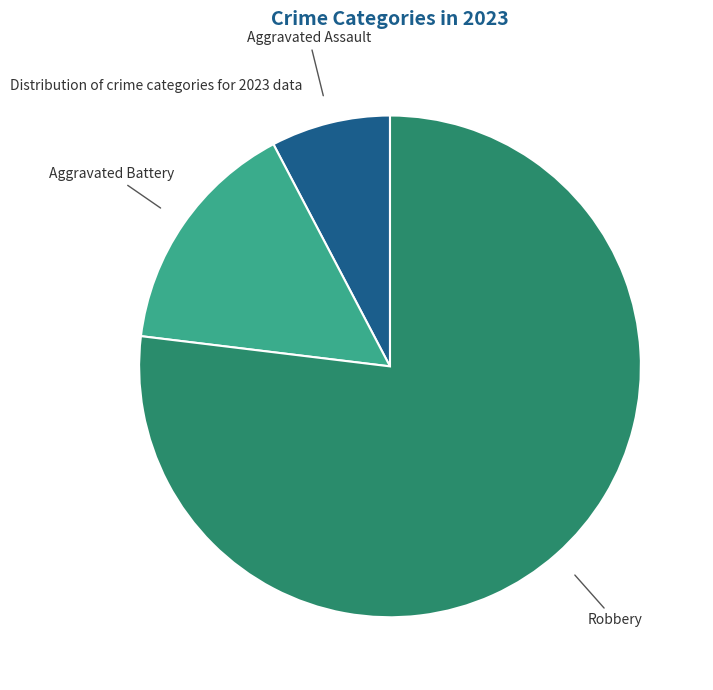

Is there a majority slice in this chart?

Yes